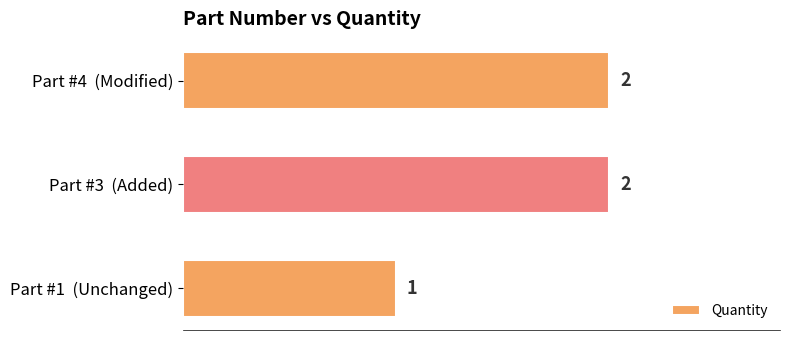

What is the change in value from Part #1  (Unchanged) to Part #3  (Added)?

+1